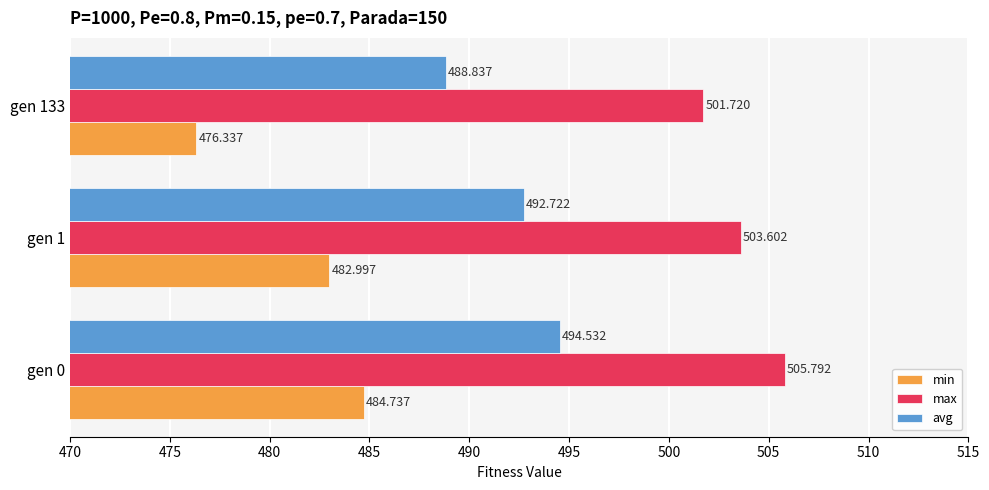

Which series has the largest total across all categories?

max